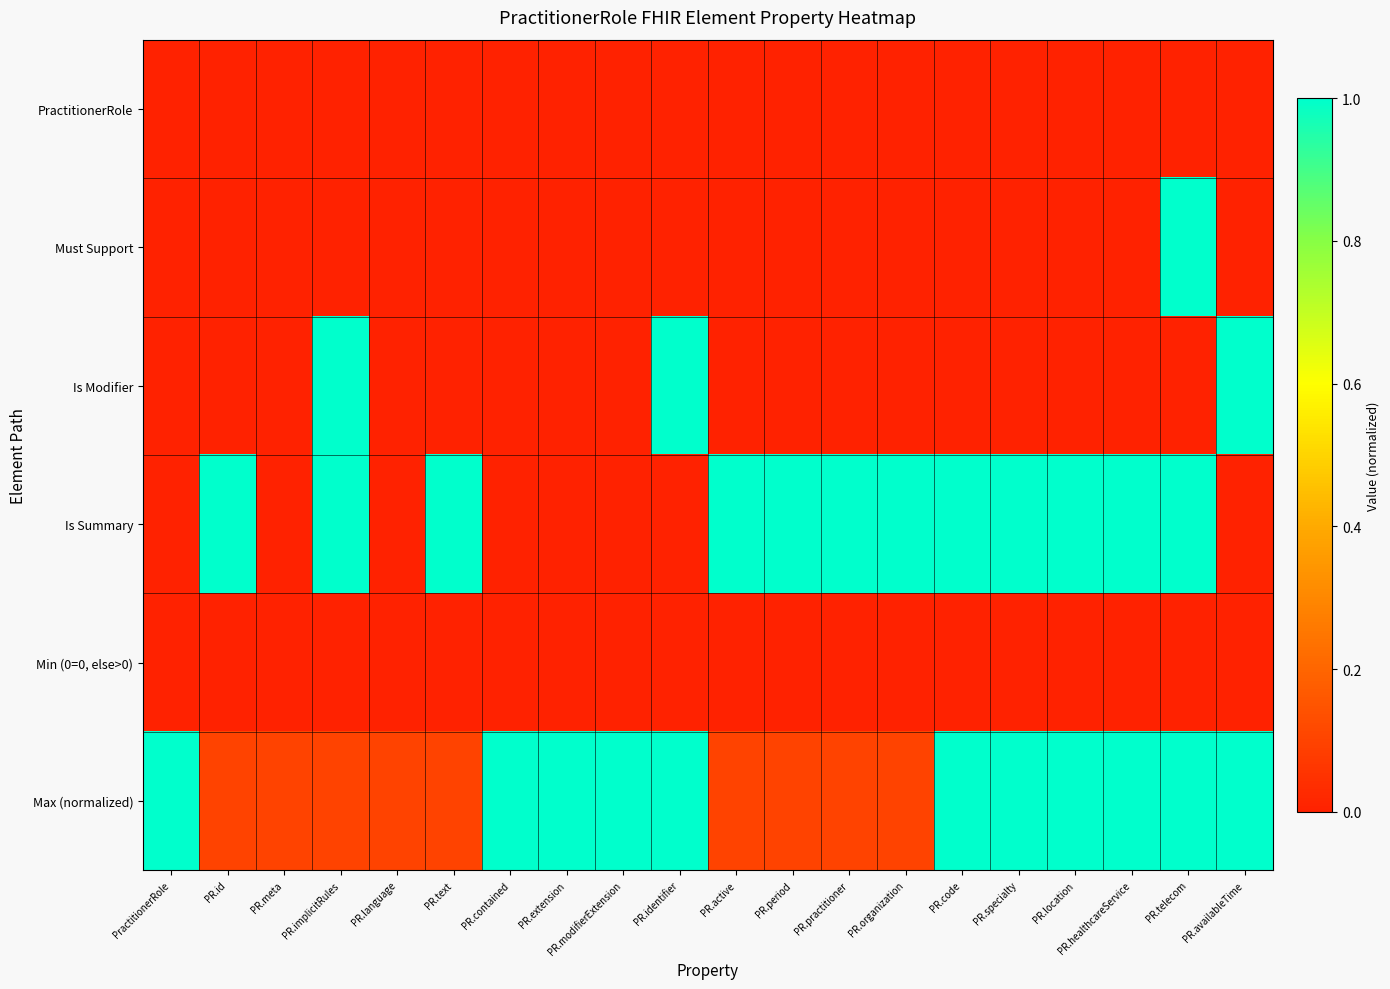

Reading left to right, list all the values displayed in this chart.

PractitionerRole: PractitionerRole=0.0	PR.id=0.0	PR.meta=0.0	PR.implicitRules=0.0	PR.language=0.0	PR.text=0.0	PR.contained=0.0	PR.extension=0.0	PR.modifierExtension=0.0	PR.identifier=0.0	PR.active=0.0	PR.period=0.0	PR.practitioner=0.0	PR.organization=0.0	PR.code=0.0	PR.specialty=0.0	PR.location=0.0	PR.healthcareService=0.0	PR.telecom=0.0	PR.availableTime=0.0
Must Support: PractitionerRole=0.0	PR.id=0.0	PR.meta=0.0	PR.implicitRules=0.0	PR.language=0.0	PR.text=0.0	PR.contained=0.0	PR.extension=0.0	PR.modifierExtension=0.0	PR.identifier=0.0	PR.active=0.0	PR.period=0.0	PR.practitioner=0.0	PR.organization=0.0	PR.code=0.0	PR.specialty=0.0	PR.location=0.0	PR.healthcareService=0.0	PR.telecom=1.0	PR.availableTime=0.0
Is Modifier: PractitionerRole=0.0	PR.id=0.0	PR.meta=0.0	PR.implicitRules=1.0	PR.language=0.0	PR.text=0.0	PR.contained=0.0	PR.extension=0.0	PR.modifierExtension=0.0	PR.identifier=1.0	PR.active=0.0	PR.period=0.0	PR.practitioner=0.0	PR.organization=0.0	PR.code=0.0	PR.specialty=0.0	PR.location=0.0	PR.healthcareService=0.0	PR.telecom=0.0	PR.availableTime=1.0
Is Summary: PractitionerRole=0.0	PR.id=1.0	PR.meta=0.0	PR.implicitRules=1.0	PR.language=0.0	PR.text=1.0	PR.contained=0.0	PR.extension=0.0	PR.modifierExtension=0.0	PR.identifier=0.0	PR.active=1.0	PR.period=1.0	PR.practitioner=1.0	PR.organization=1.0	PR.code=1.0	PR.specialty=1.0	PR.location=1.0	PR.healthcareService=1.0	PR.telecom=1.0	PR.availableTime=0.0
Min (0=0, else>0): PractitionerRole=0.0	PR.id=0.0	PR.meta=0.0	PR.implicitRules=0.0	PR.language=0.0	PR.text=0.0	PR.contained=0.0	PR.extension=0.0	PR.modifierExtension=0.0	PR.identifier=0.0	PR.active=0.0	PR.period=0.0	PR.practitioner=0.0	PR.organization=0.0	PR.code=0.0	PR.specialty=0.0	PR.location=0.0	PR.healthcareService=0.0	PR.telecom=0.0	PR.availableTime=0.0
Max (normalized): PractitionerRole=1.0	PR.id=0.1	PR.meta=0.1	PR.implicitRules=0.1	PR.language=0.1	PR.text=0.1	PR.contained=1.0	PR.extension=1.0	PR.modifierExtension=1.0	PR.identifier=1.0	PR.active=0.1	PR.period=0.1	PR.practitioner=0.1	PR.organization=0.1	PR.code=1.0	PR.specialty=1.0	PR.location=1.0	PR.healthcareService=1.0	PR.telecom=1.0	PR.availableTime=1.0